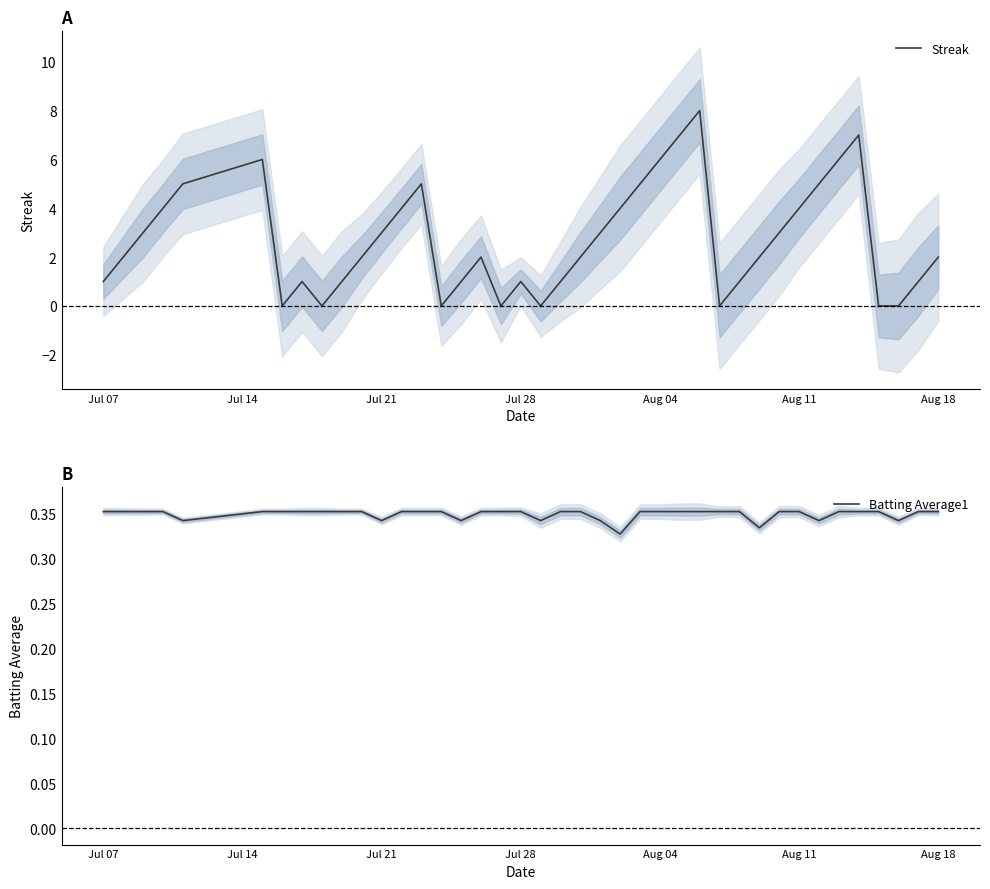

The value of Batting Average1 at Aug 04 is 0.2. True or false?

False